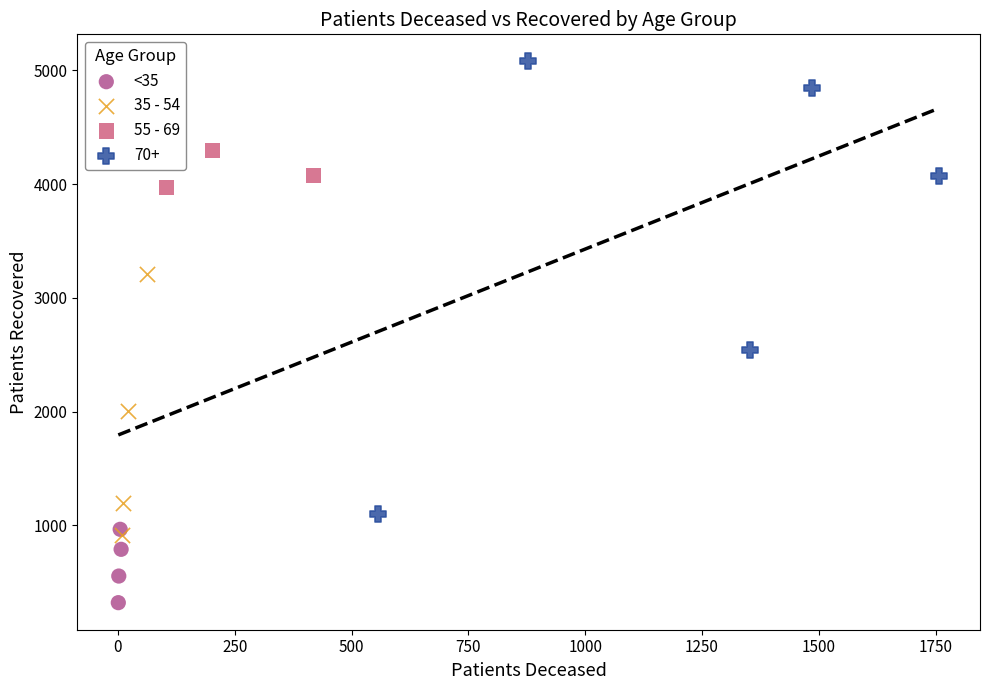

Which series reaches the minimum Y coordinate?

<35